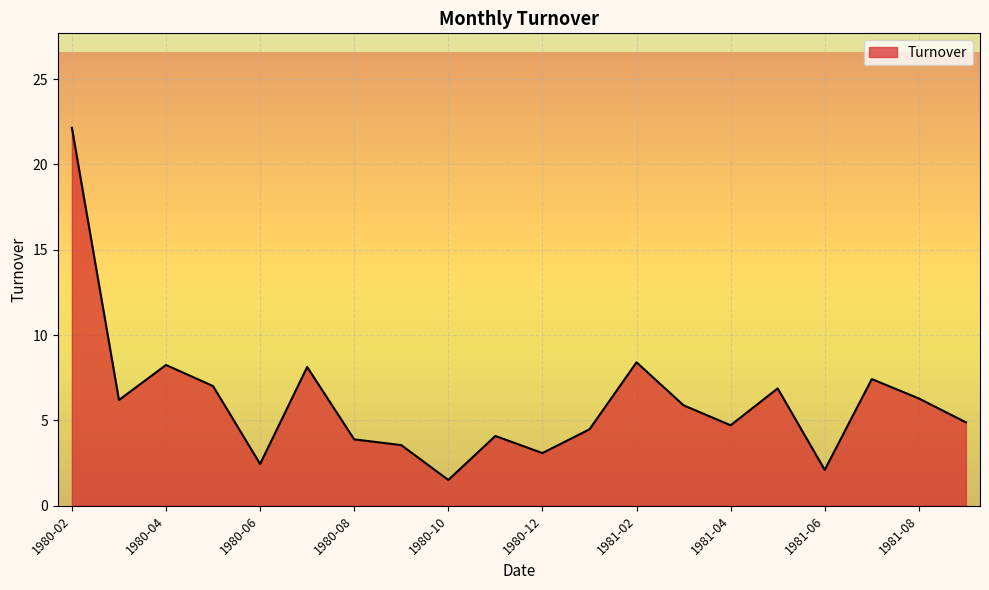

What is the maximum value shown in the chart?

22.1